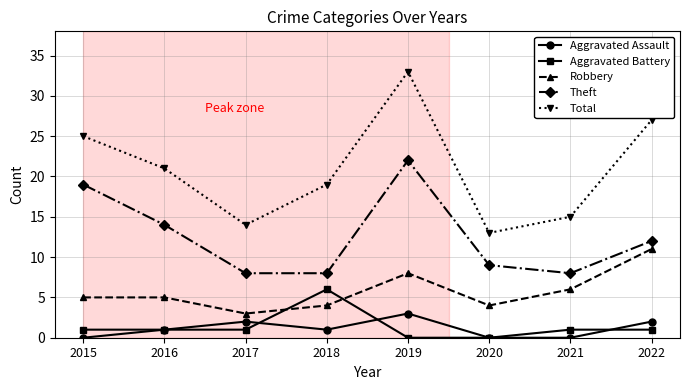

What is the sum of the Total values at 2019 and 2022?

60